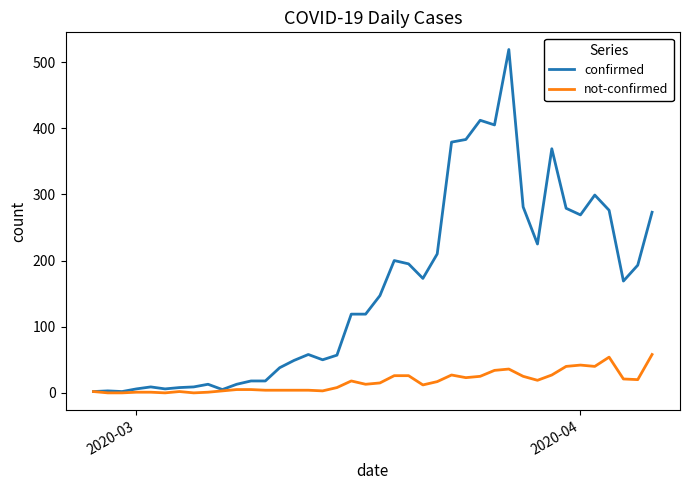

Rank the series by their maximum value, from highest to lowest.

confirmed, not-confirmed